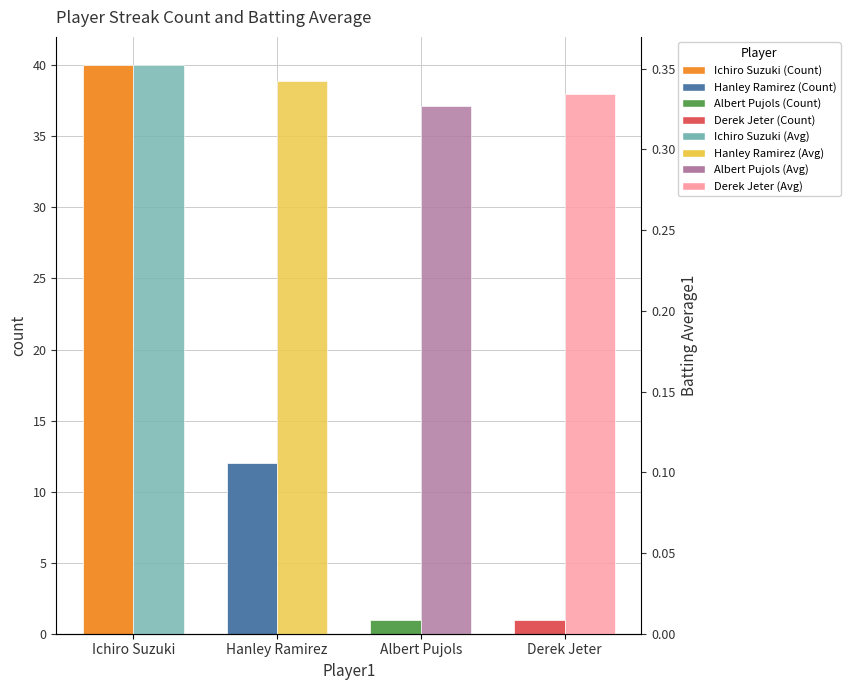

Are the bars grouped side by side (vs. stacked)?

Yes